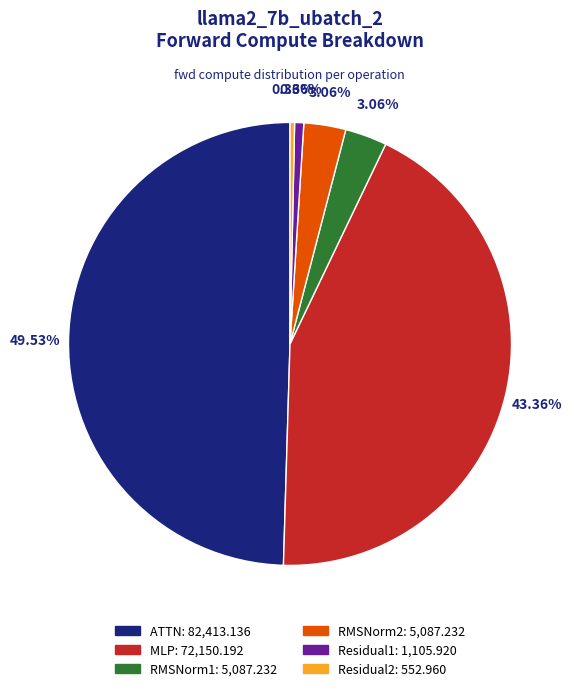

Which has a higher value, Residual2 or RMSNorm1?

RMSNorm1